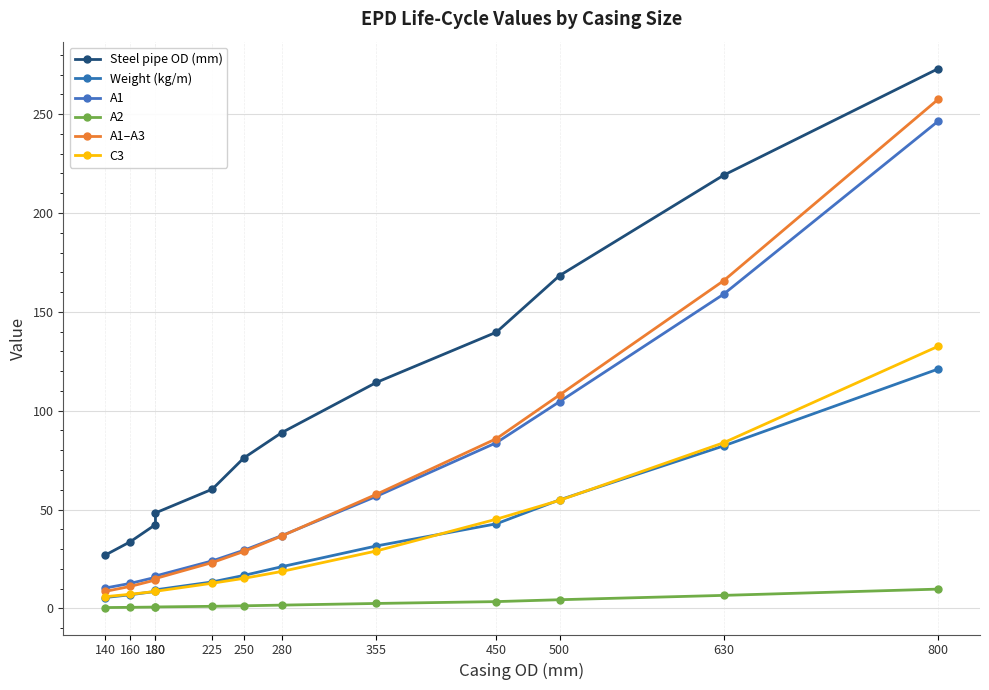

True or false: A1 and Weight (kg/m) cross at least once.

False